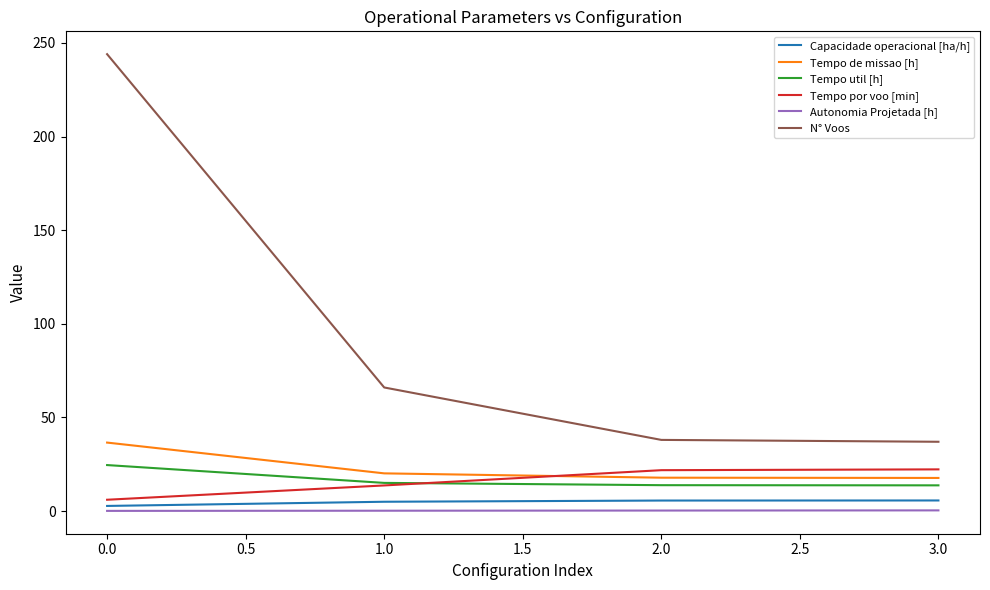

What is the spread (max minus min) of values at 1.0?

65.8